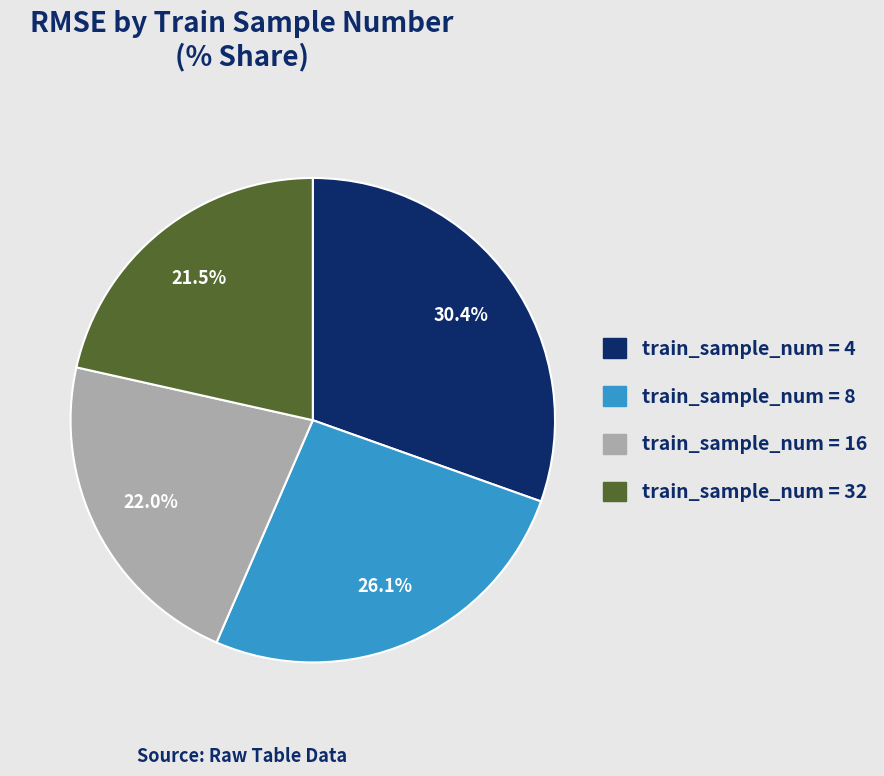

Is there any slice that represents more than half of the pie?

No